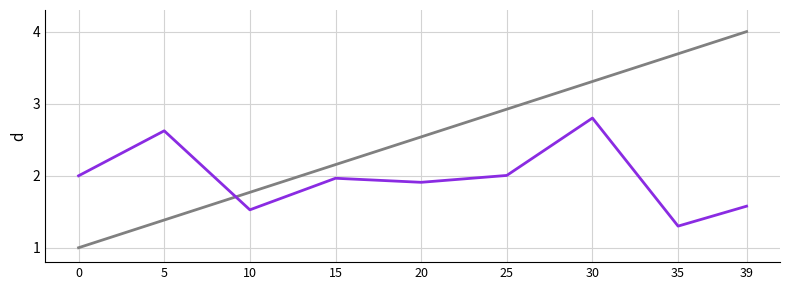

At which category is the sum across all series the highest?

30